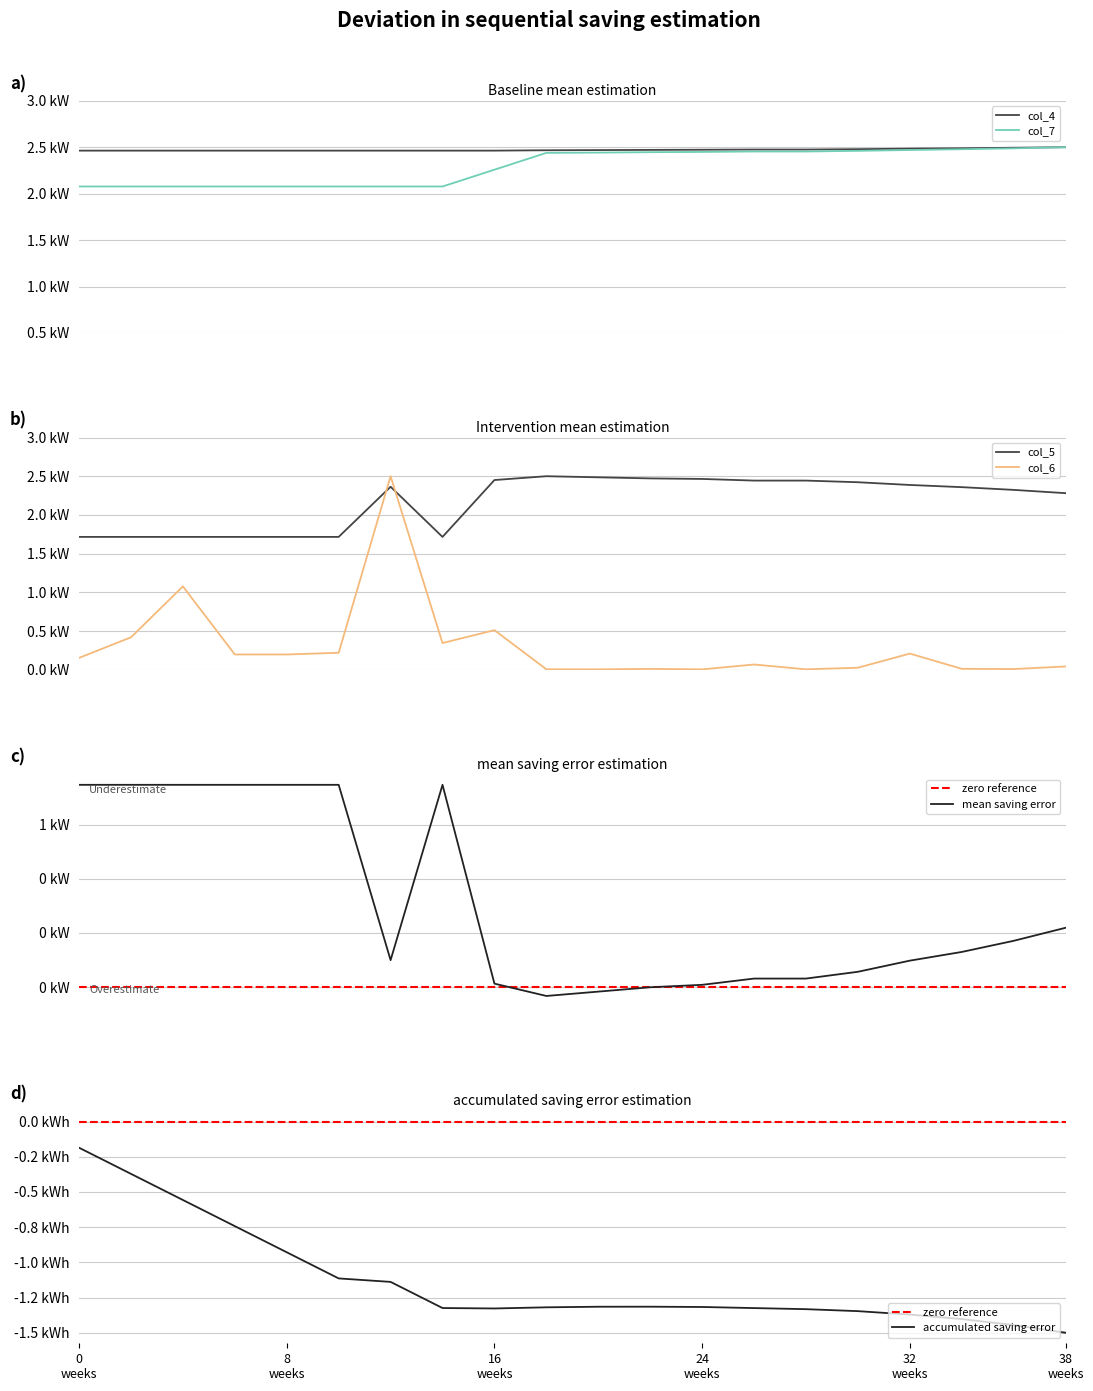

Count the col_7 values in the range 2 to 3.

20